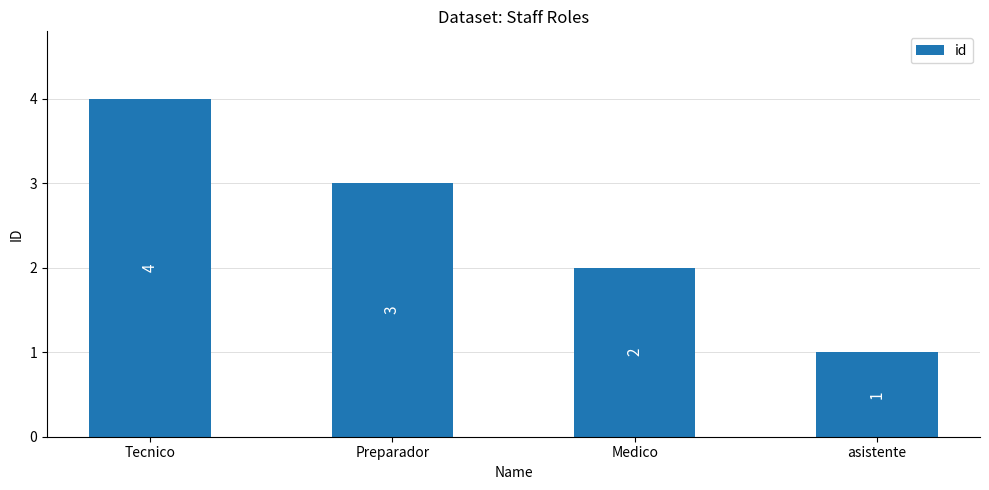

Read the value at Tecnico.

4